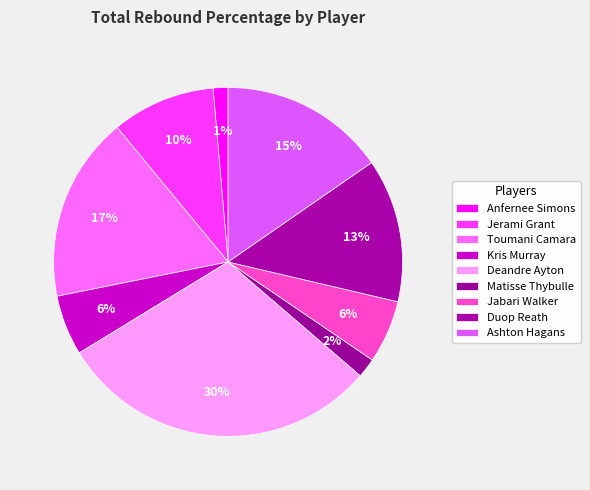

Count the number of slices in the pie.

9